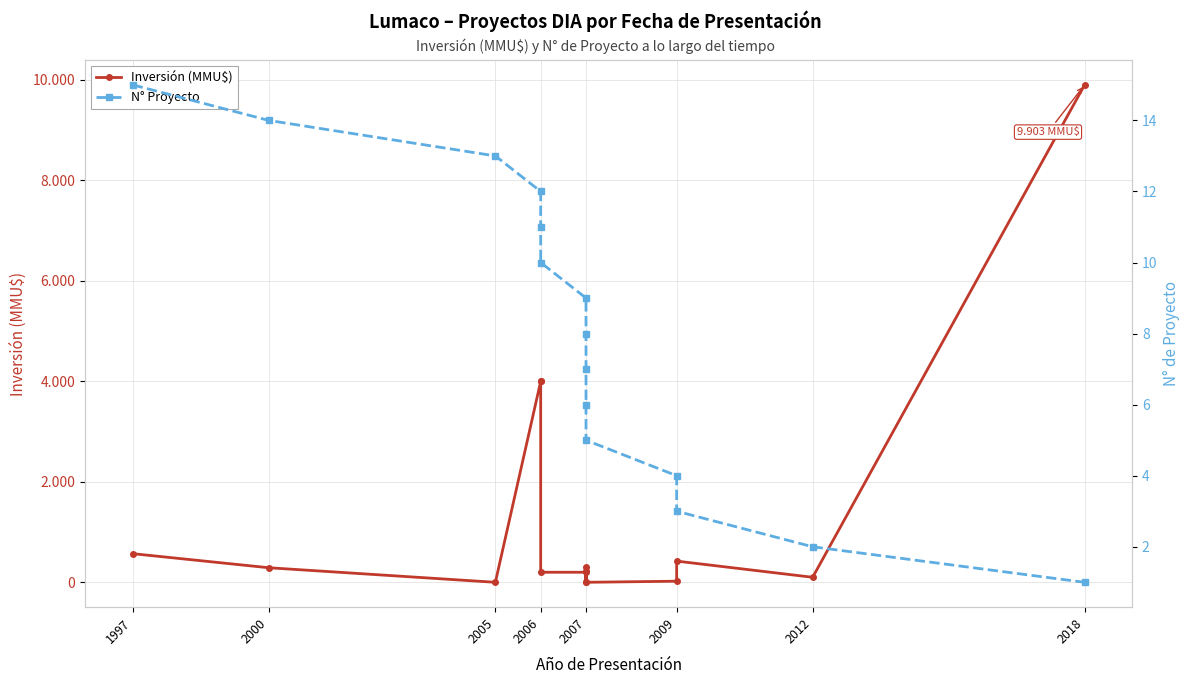

How many data points does each series have?

15